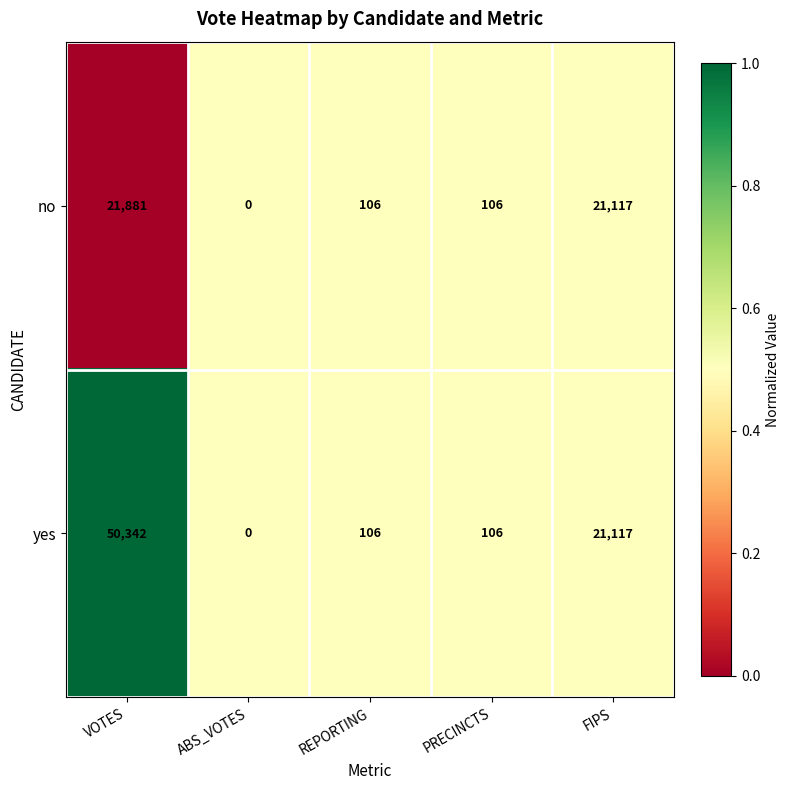

What is the difference between the maximum and second lowest values in the no series?

21775